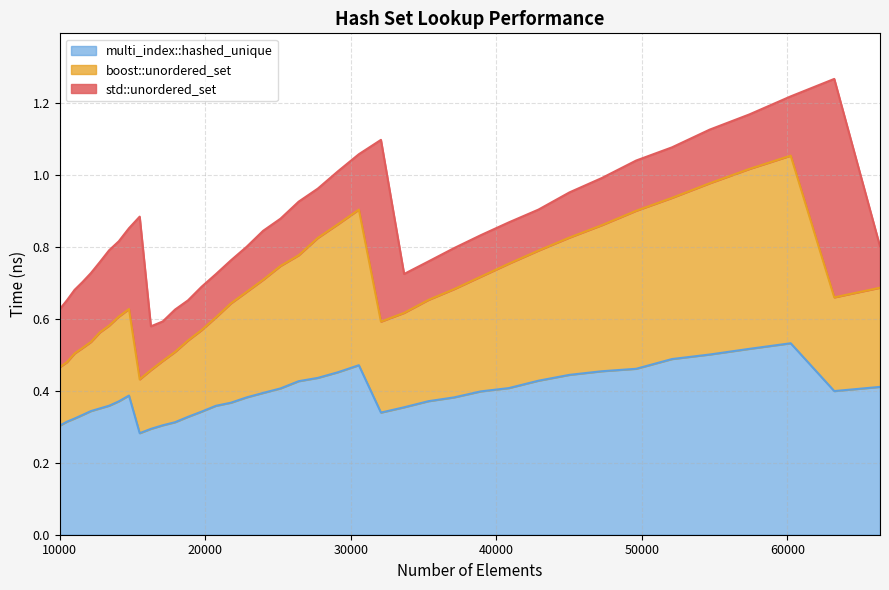

Count the number of categories in the chart.

40